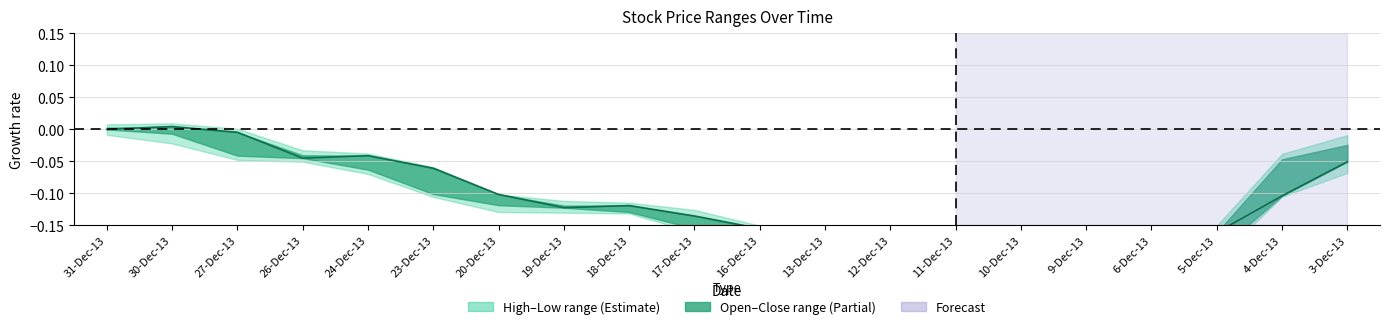

List the labels in order of value, smallest first.

11-Dec-13, 13-Dec-13, 12-Dec-13, 9-Dec-13, 10-Dec-13, 5-Dec-13, 6-Dec-13, 16-Dec-13, 17-Dec-13, 19-Dec-13, 18-Dec-13, 4-Dec-13, 20-Dec-13, 23-Dec-13, 3-Dec-13, 26-Dec-13, 24-Dec-13, 27-Dec-13, 31-Dec-13, 30-Dec-13